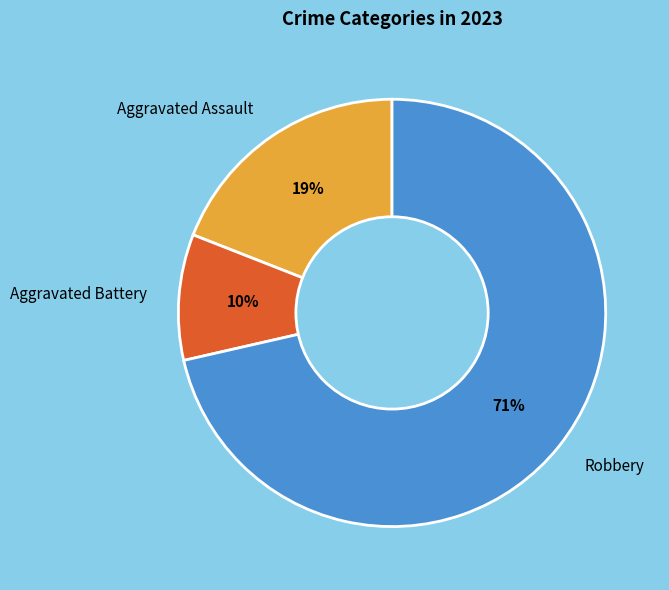

To the nearest percent, what is the average slice percentage?

33%